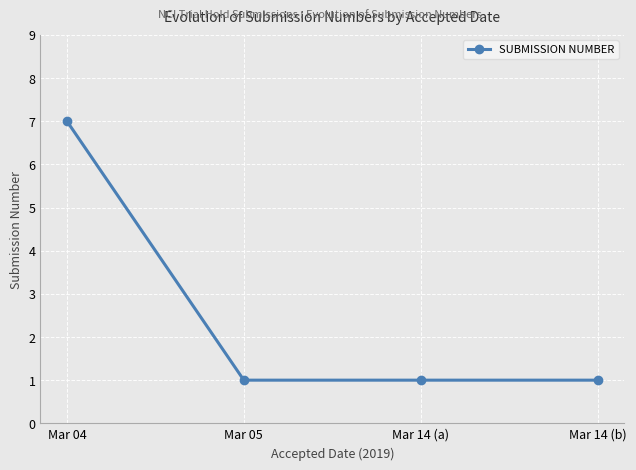

What is the greatest value displayed?

7